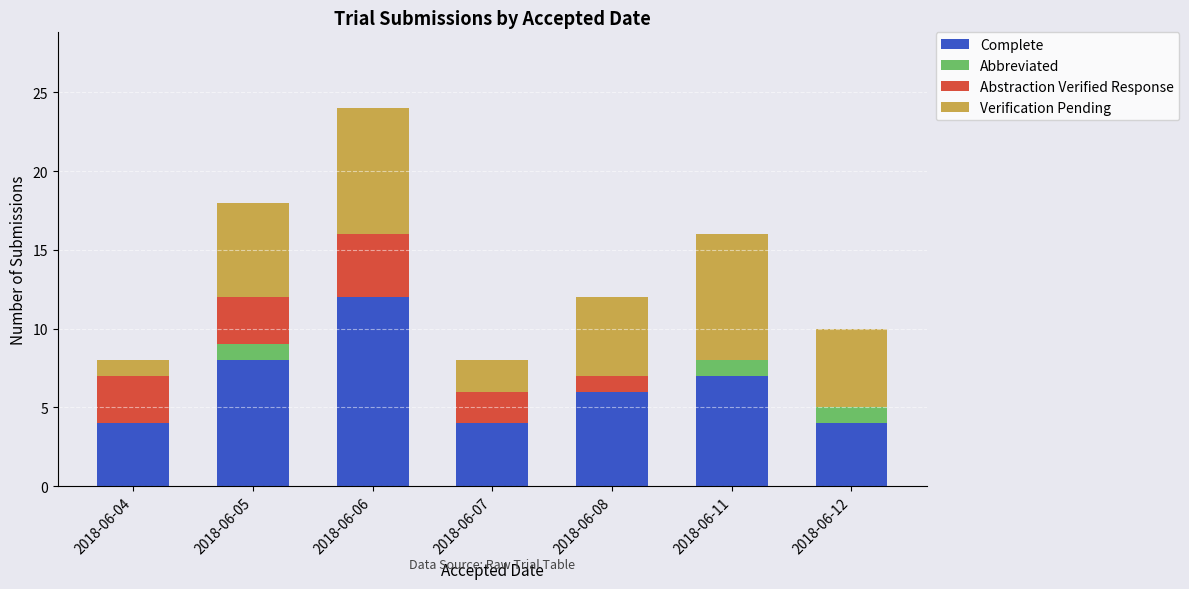

What is the highest value of the Complete series?

12